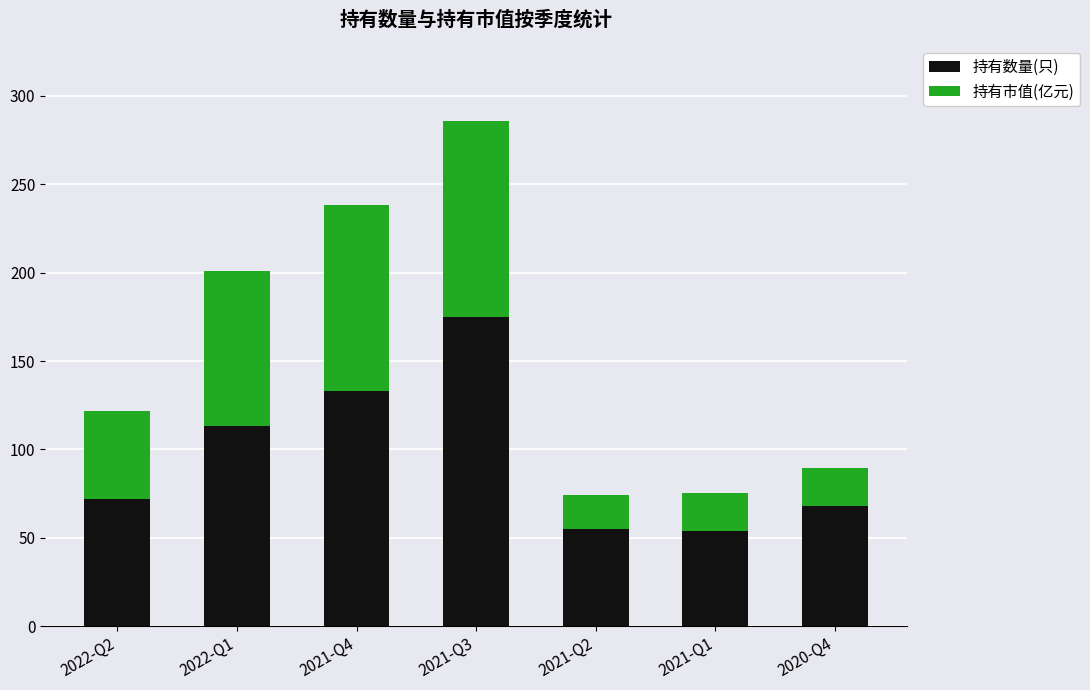

What is the sum of all 持有数量(只) values?

670.0